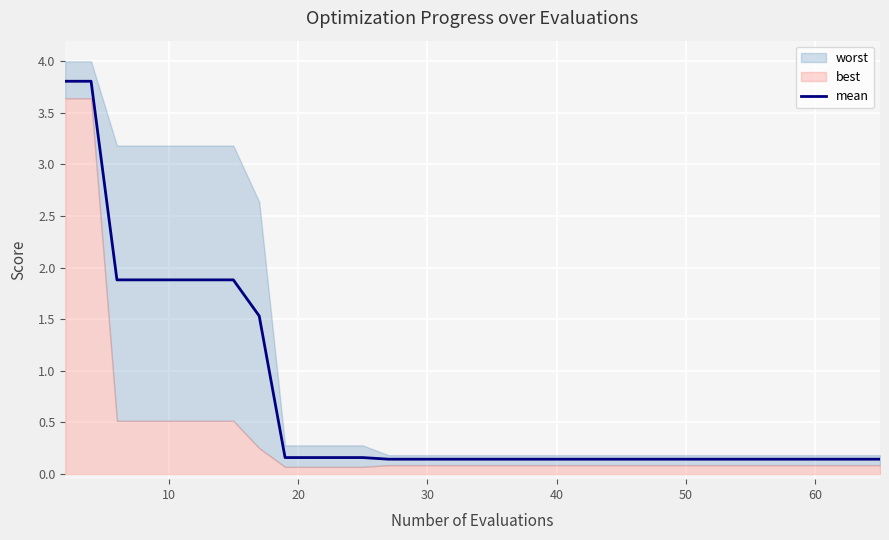

How many categories are shown in the chart?

20